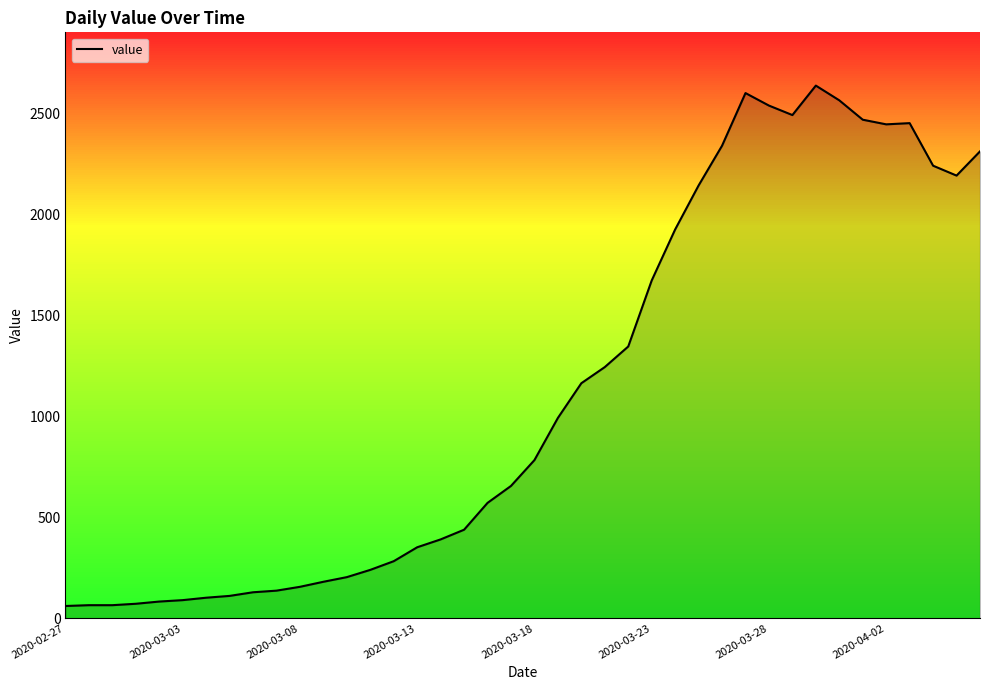

What is the greatest value displayed?

2640